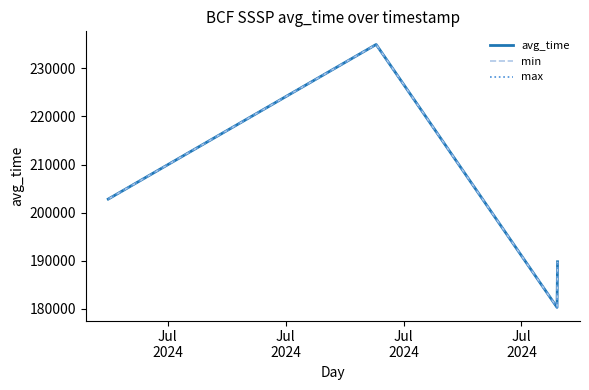

What is the maximum value shown in the chart?

234980